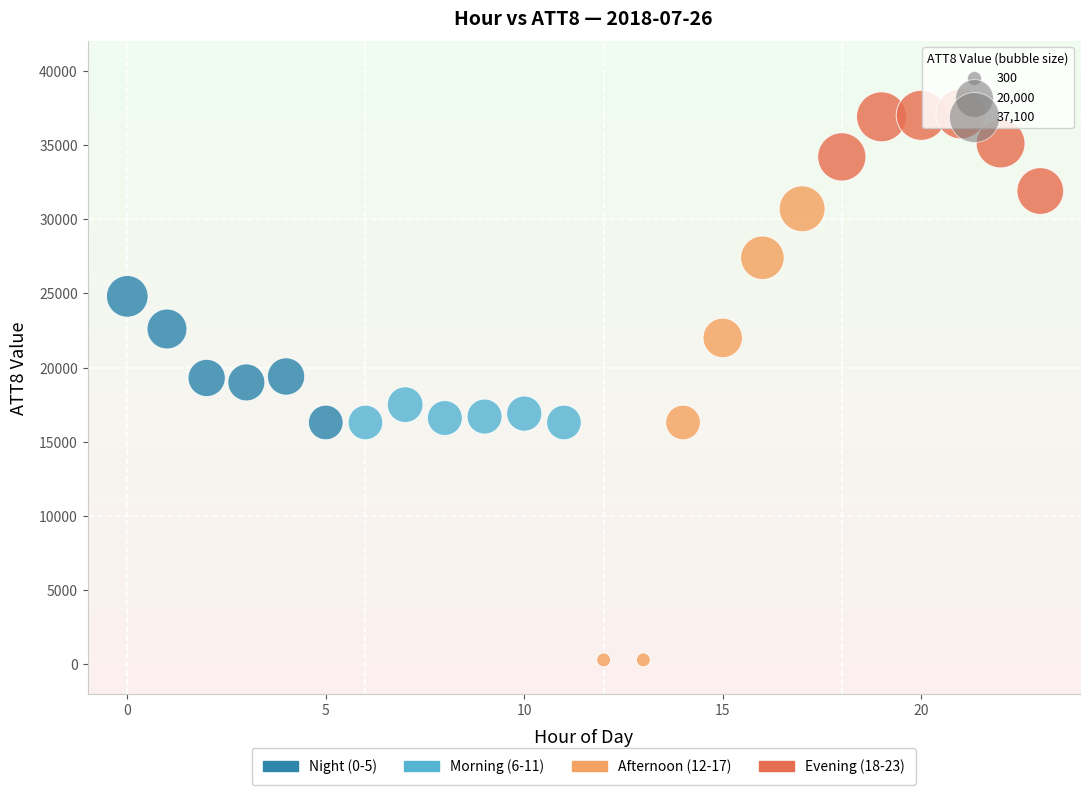

Which series reaches the maximum Y coordinate?

Evening (18-23)